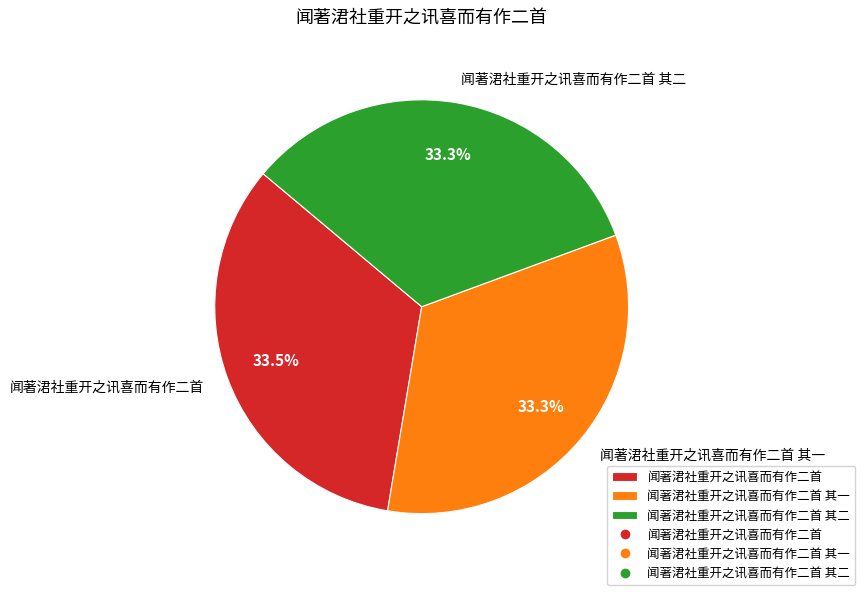

To the nearest percent, what is the combined percentage of 闻著涒社重开之讯喜而有作二首 其二 and 闻著涒社重开之讯喜而有作二首 其一?

67%